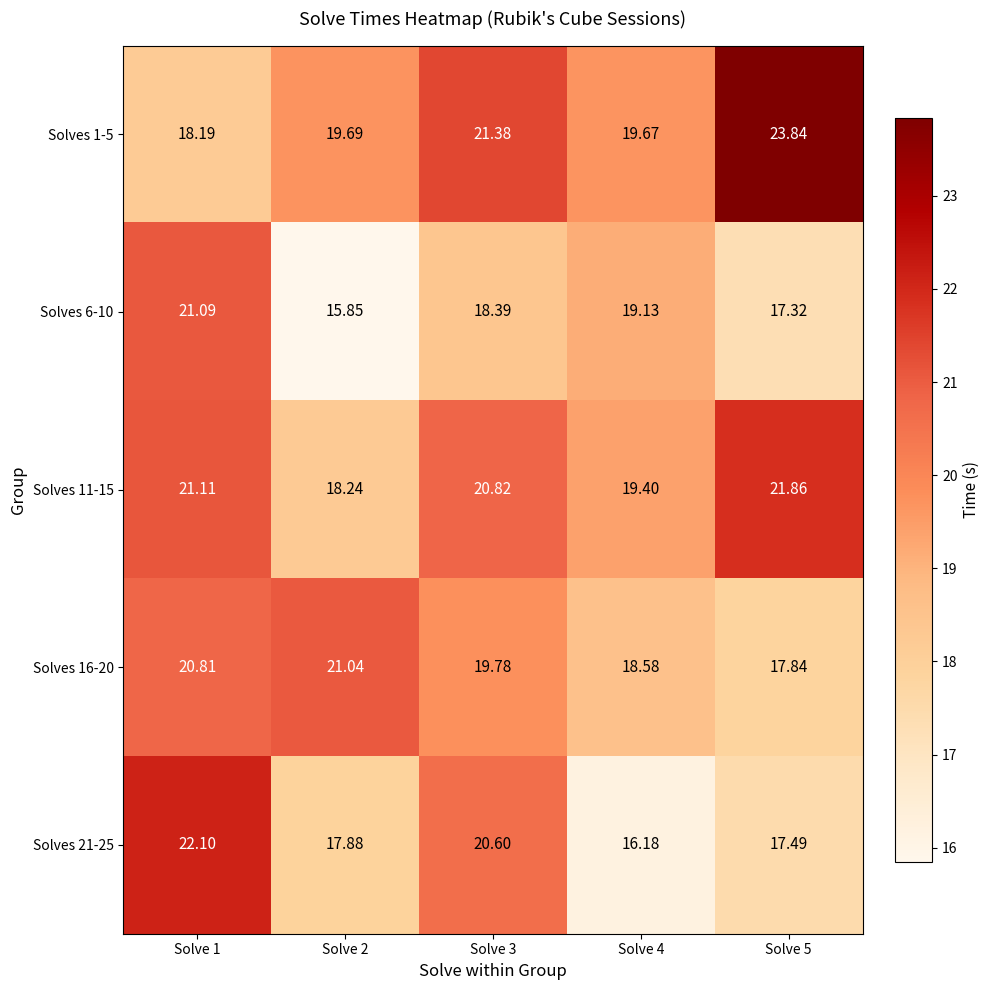

Is the value of Solves 21-25 at Solve 5 greater than the value of Solves 6-10 at Solve 2?

Yes